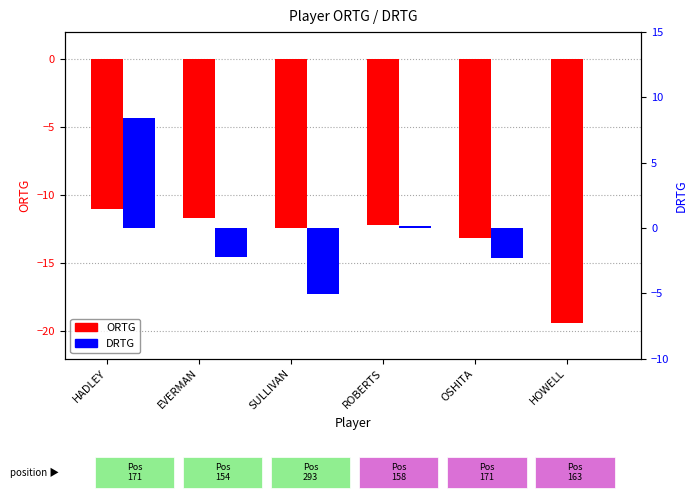

Is the value of DRTG at SULLIVAN greater than the value of ORTG at HADLEY?

Yes